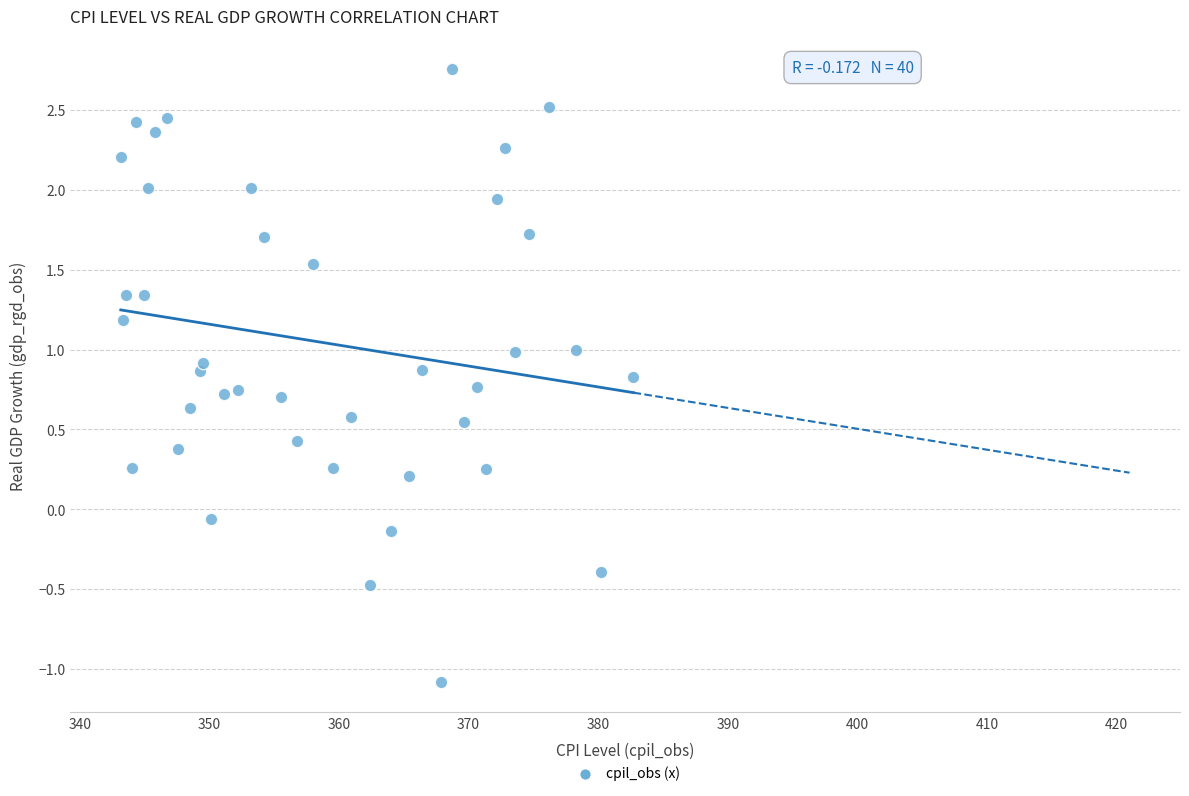

What is the range of Y values (max minus min)?

3.8